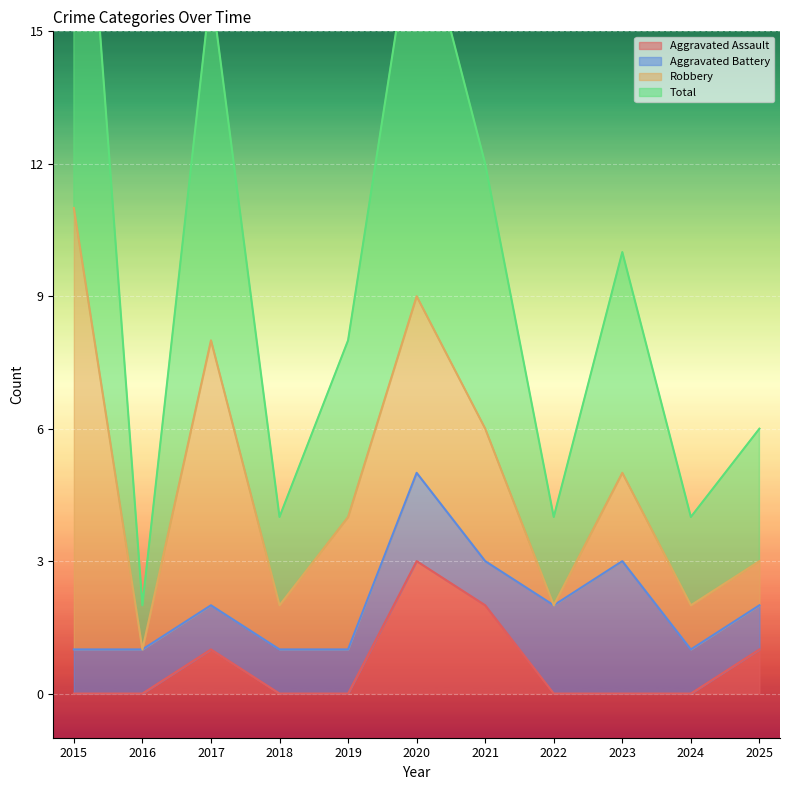

True or false: Total has a value of 6 at 2025.

True